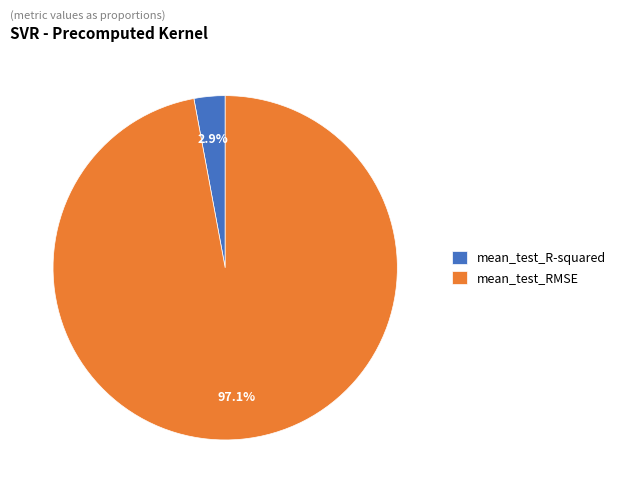

Which has a higher value, mean_test_RMSE or mean_test_R-squared?

mean_test_RMSE